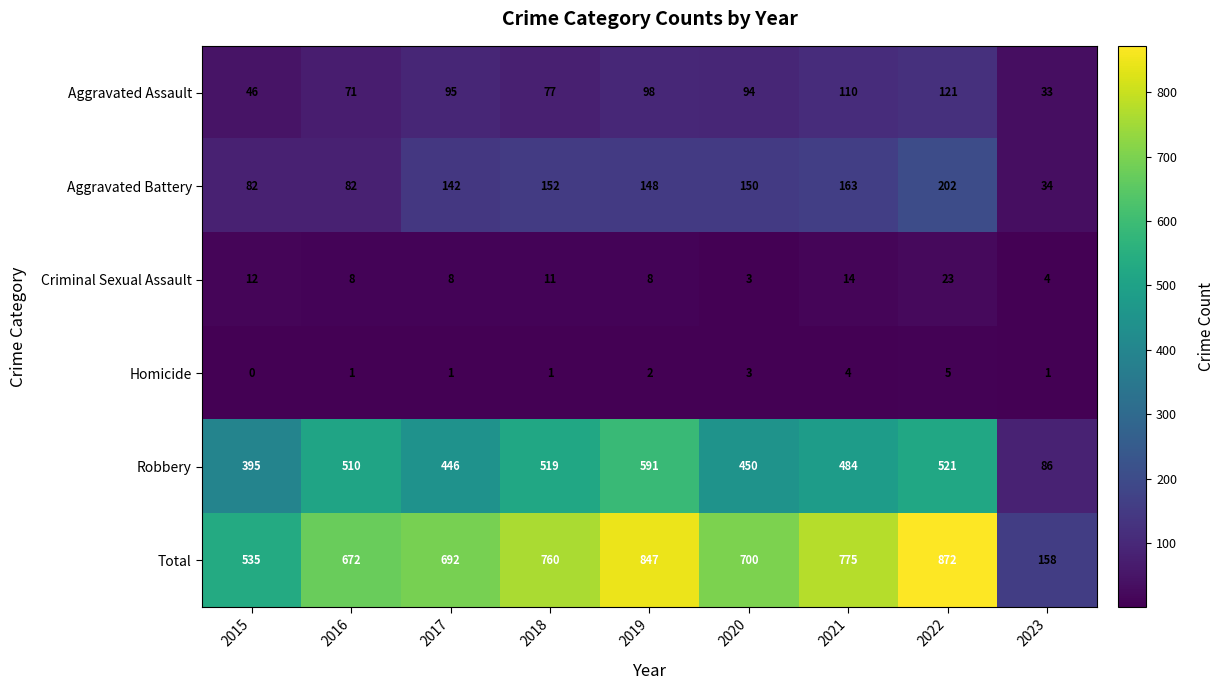

Which series has the largest range (max minus min)?

Total